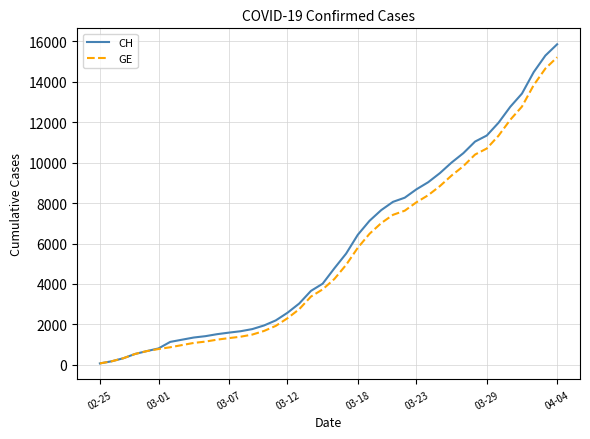

What is the highest value of the GE series?

15208